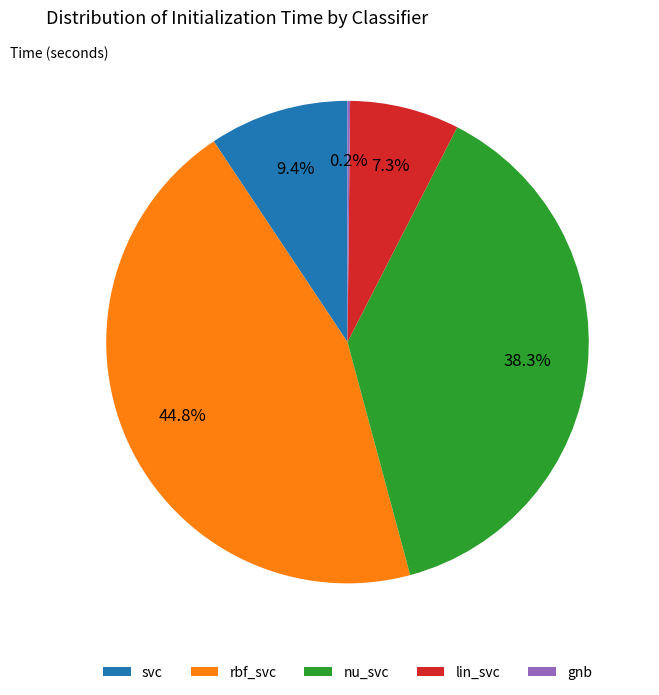

Does lin_svc account for over 50% of the chart?

No